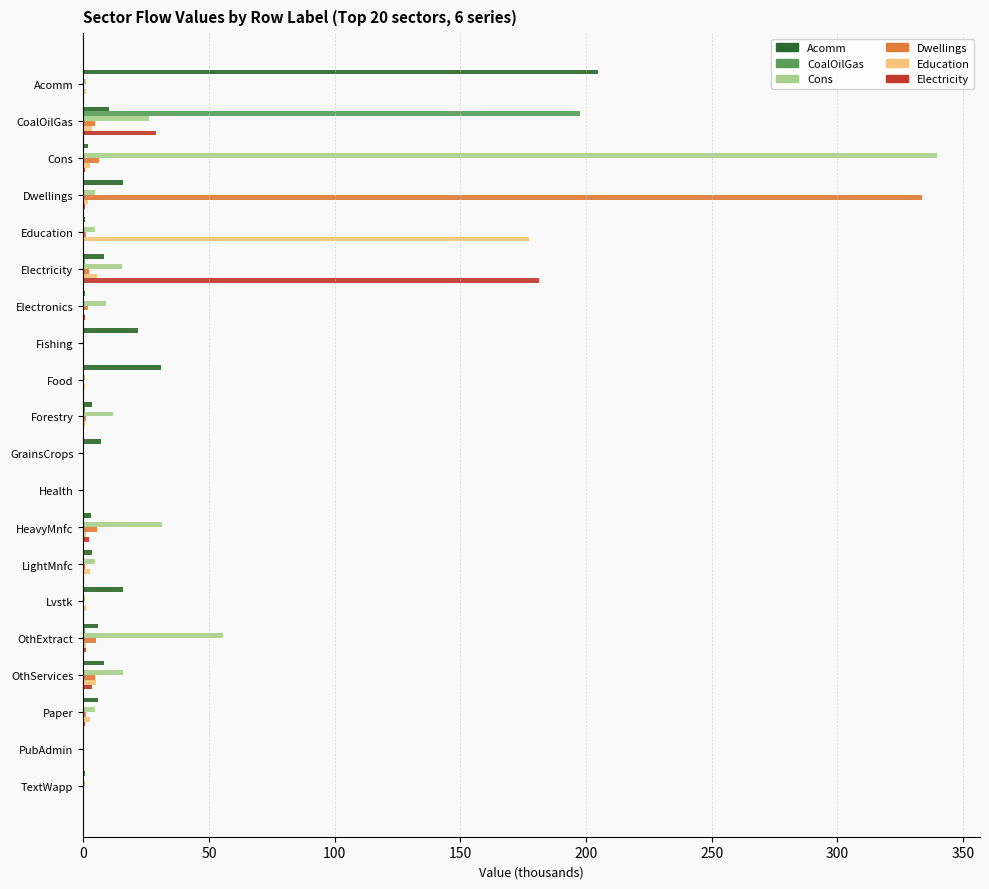

Is the value of Cons at HeavyMnfc greater than the value of Electricity at Health?

Yes